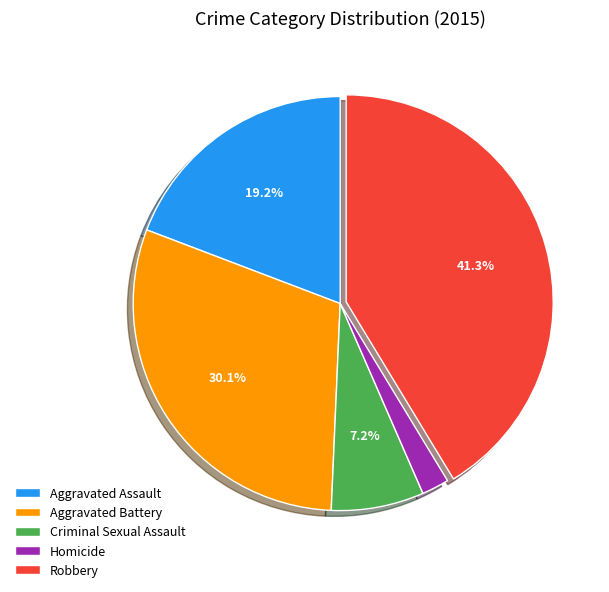

Does any single category account for the majority?

No